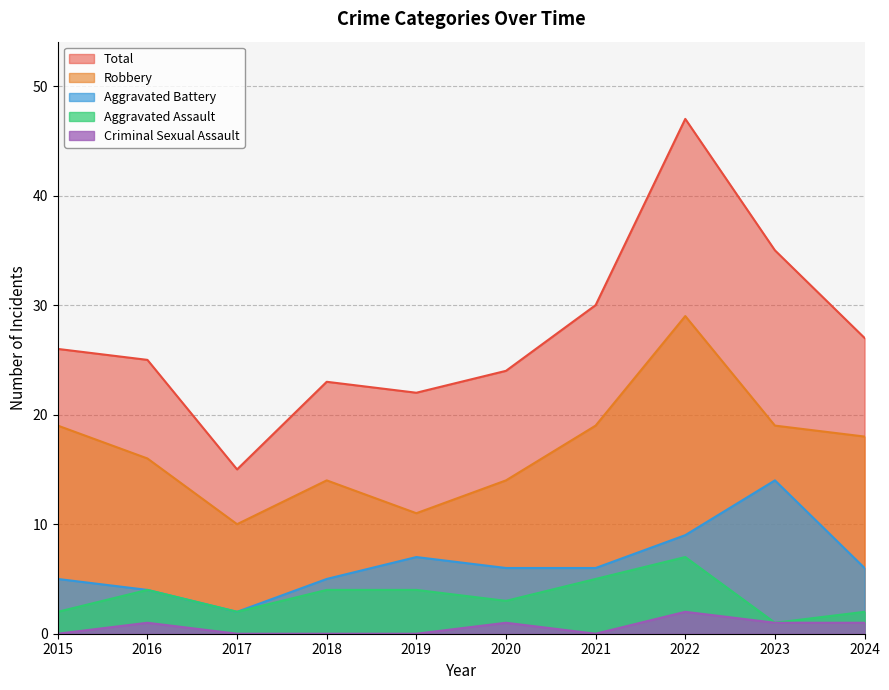

List the labels in order of Aggravated Assault value, smallest first.

2023, 2015, 2017, 2024, 2020, 2016, 2018, 2019, 2021, 2022